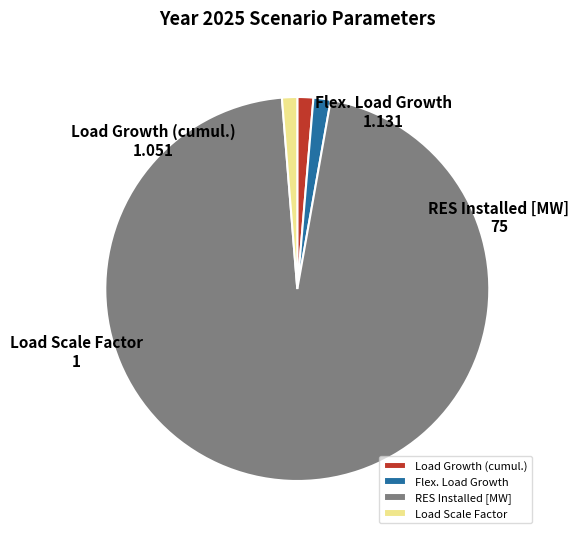

Which category has the biggest portion of the pie?

RES Installed [MW]